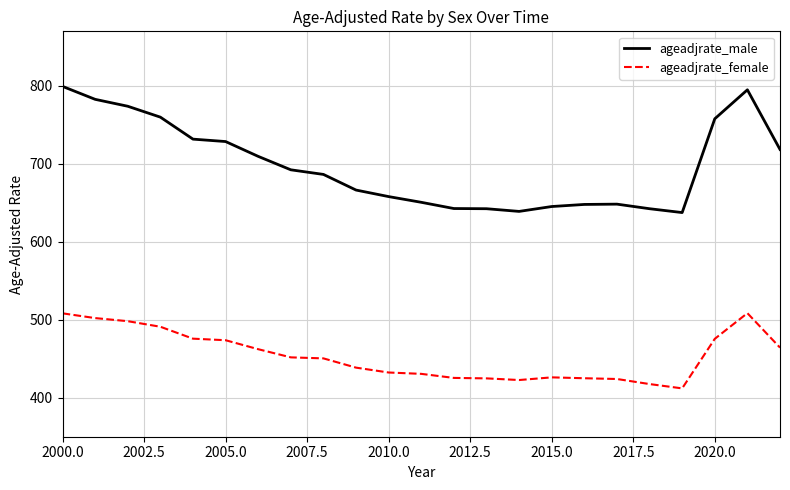

What are all the series names shown in the legend?

ageadjrate_male, ageadjrate_female